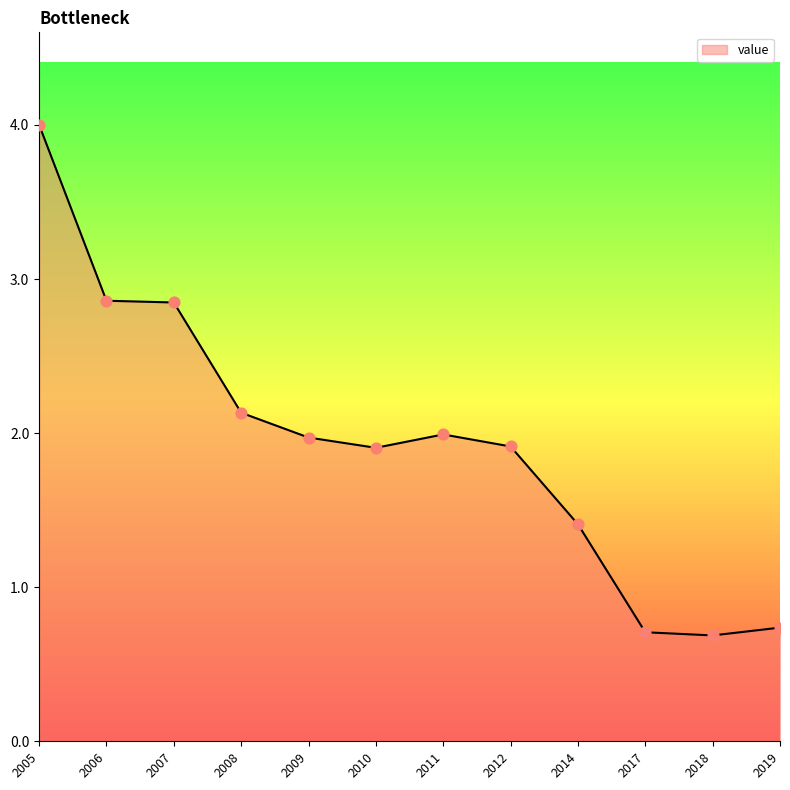

Between 2009 and 2005, which is larger?

2005